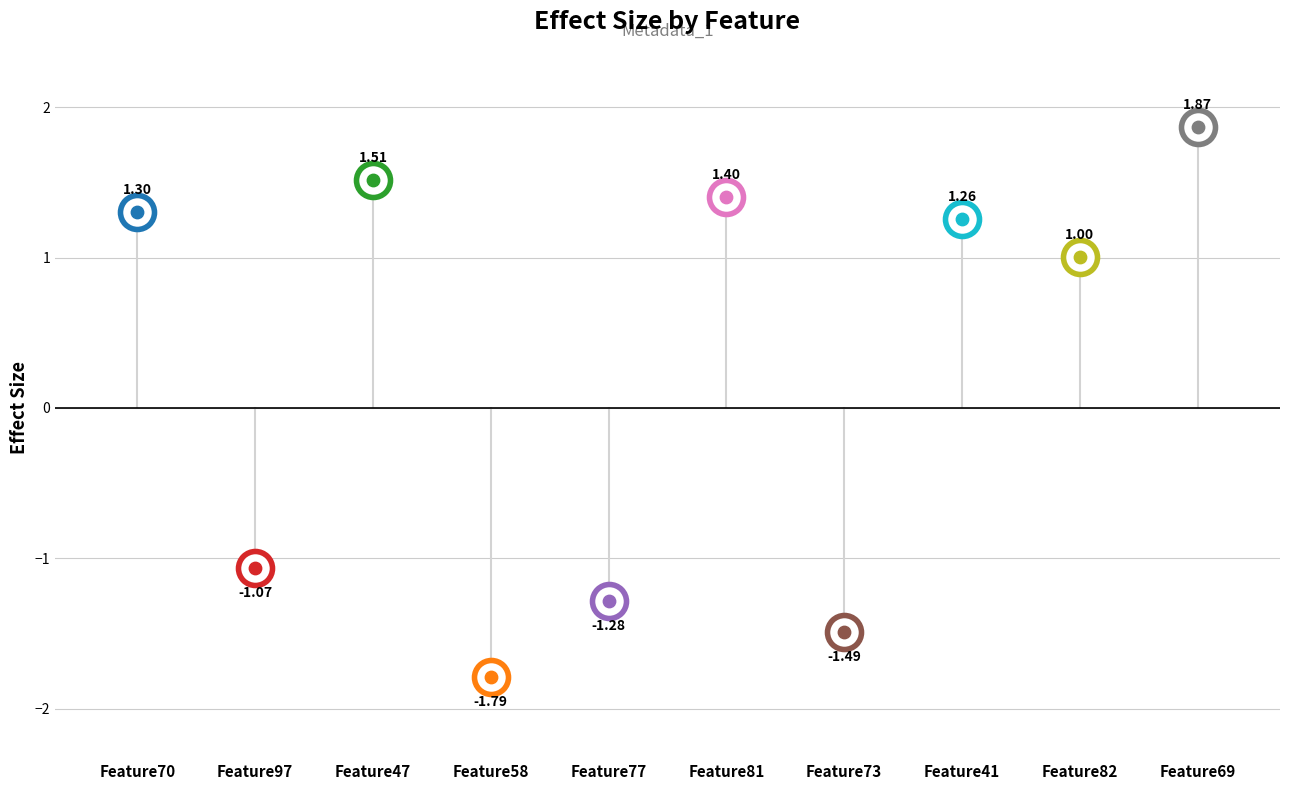

What is the change in value from Feature41 to Feature82?

-0.3